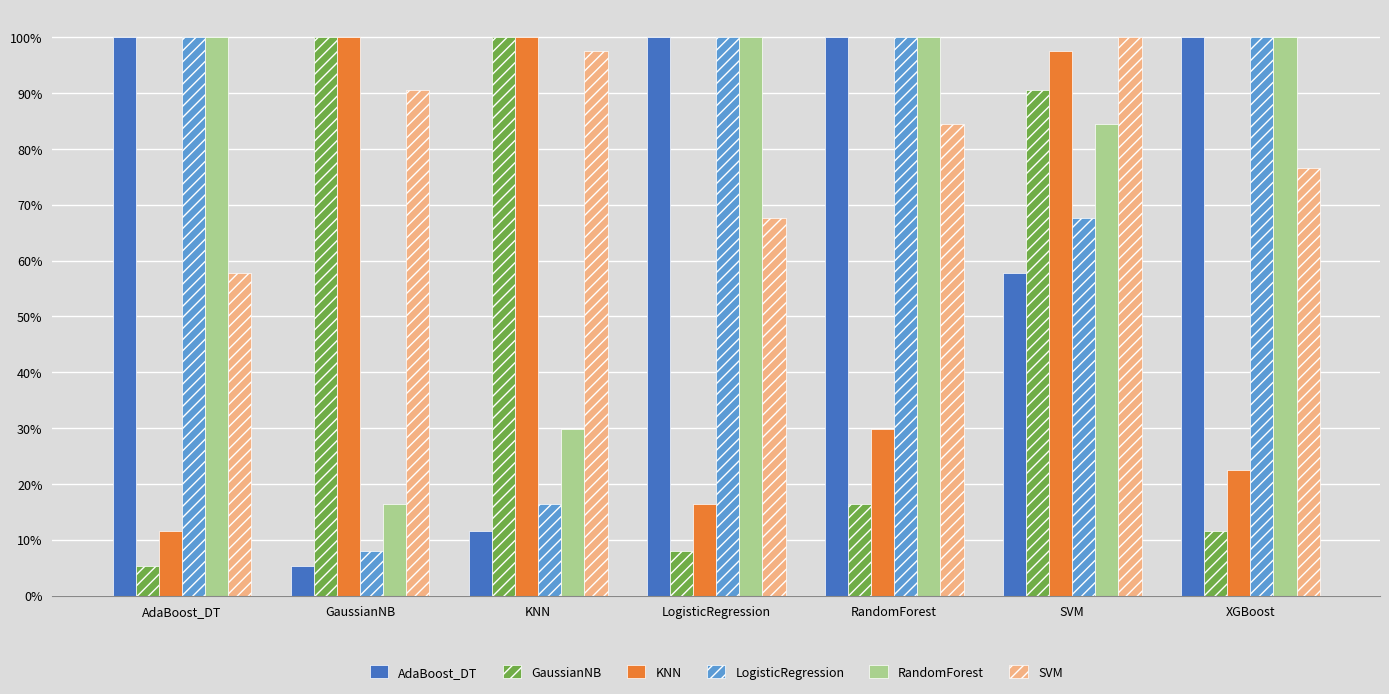

Reading left to right, list all the values displayed in this chart.

AdaBoost_DT: AdaBoost_DT=1.0	GaussianNB=0.1	KNN=0.1	LogisticRegression=1.0	RandomForest=1.0	SVM=0.6	XGBoost=1.0
GaussianNB: AdaBoost_DT=0.1	GaussianNB=1.0	KNN=1.0	LogisticRegression=0.1	RandomForest=0.2	SVM=0.9	XGBoost=0.1
KNN: AdaBoost_DT=0.1	GaussianNB=1.0	KNN=1.0	LogisticRegression=0.2	RandomForest=0.3	SVM=1.0	XGBoost=0.2
LogisticRegression: AdaBoost_DT=1.0	GaussianNB=0.1	KNN=0.2	LogisticRegression=1.0	RandomForest=1.0	SVM=0.7	XGBoost=1.0
RandomForest: AdaBoost_DT=1.0	GaussianNB=0.2	KNN=0.3	LogisticRegression=1.0	RandomForest=1.0	SVM=0.8	XGBoost=1.0
SVM: AdaBoost_DT=0.6	GaussianNB=0.9	KNN=1.0	LogisticRegression=0.7	RandomForest=0.8	SVM=1.0	XGBoost=0.8